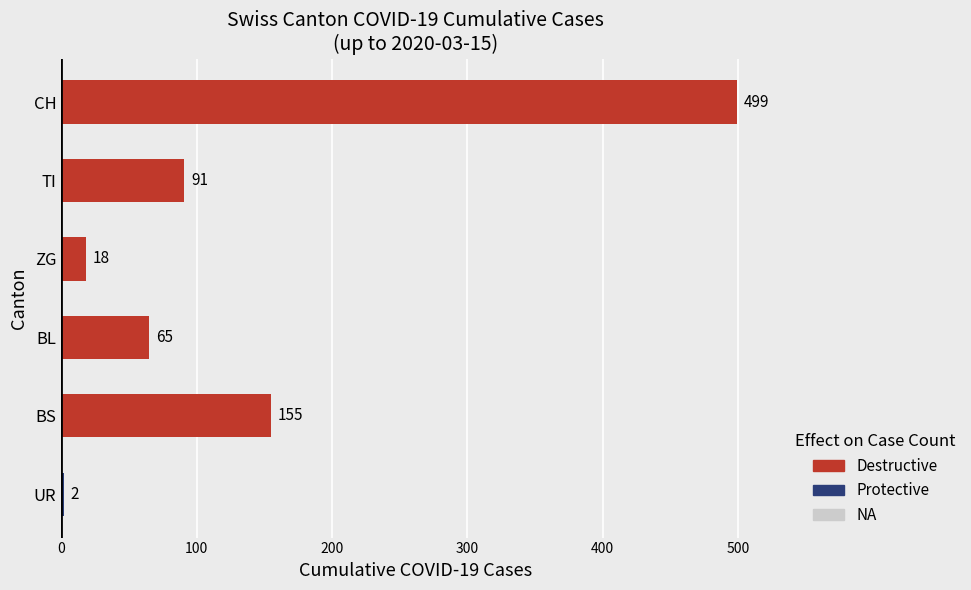

The value at BS is 155. True or false?

True